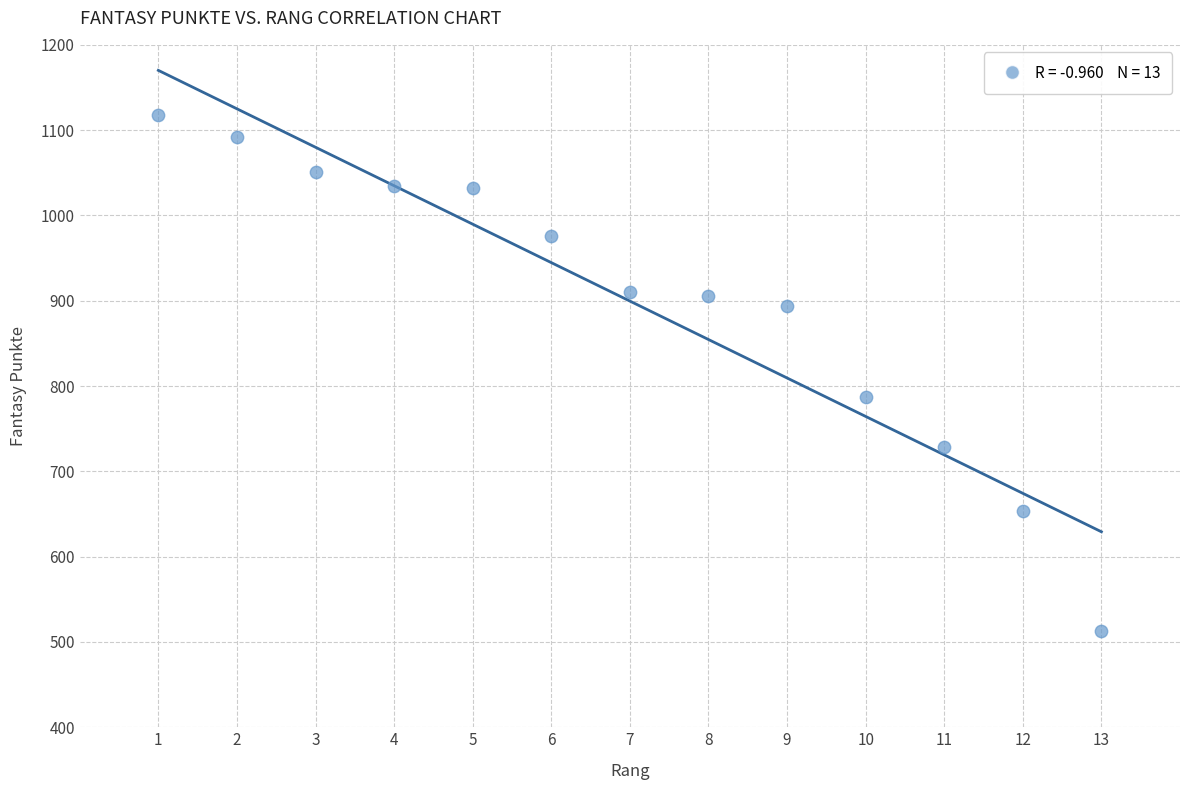

What is the range of X values (max minus min)?

12